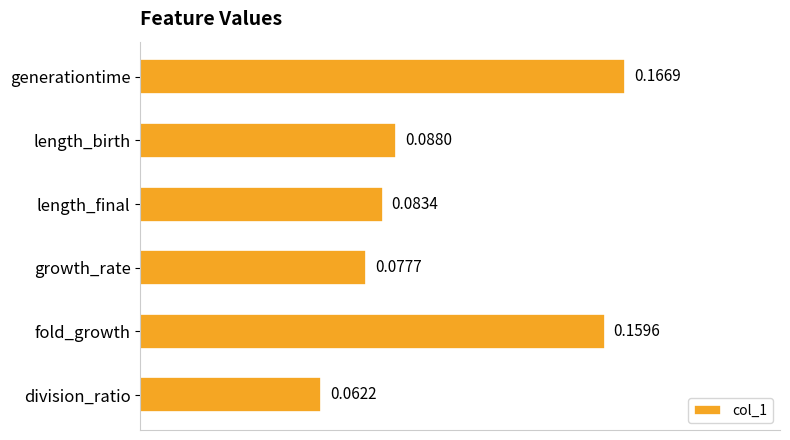

Count the values in the range 0 to 1.

6